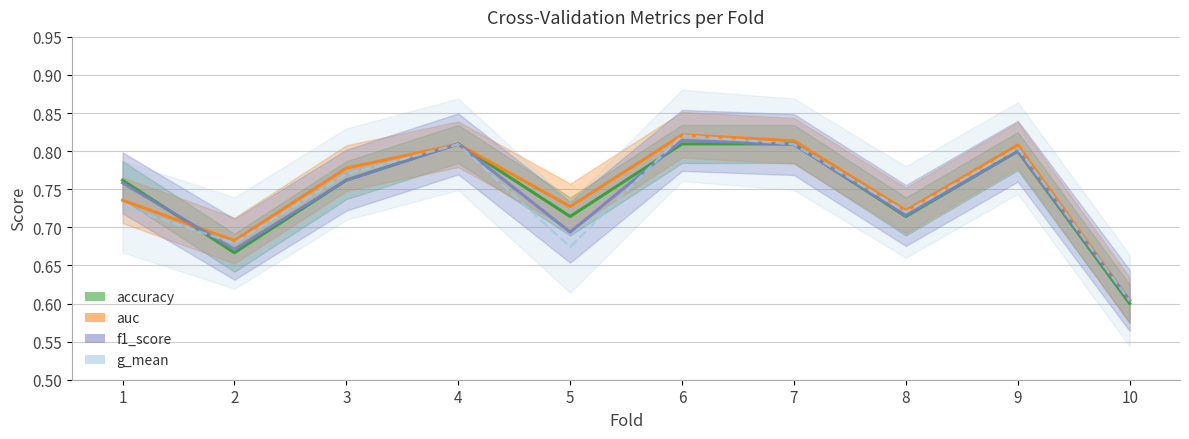

Reading right to left, extract all data points from this chart.

accuracy: 0.6	0.8	0.7	0.8	0.8	0.7	0.8	0.8	0.7	0.8
auc: 0.6	0.8	0.7	0.8	0.8	0.7	0.8	0.8	0.7	0.7
f1_score: 0.6	0.8	0.7	0.8	0.8	0.7	0.8	0.8	0.7	0.8
g_mean: 0.6	0.8	0.7	0.8	0.8	0.7	0.8	0.8	0.7	0.7